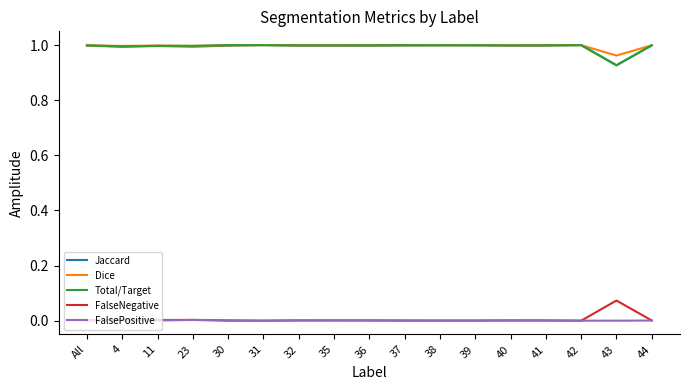

Does the chart display data point markers on the line(s)?

No